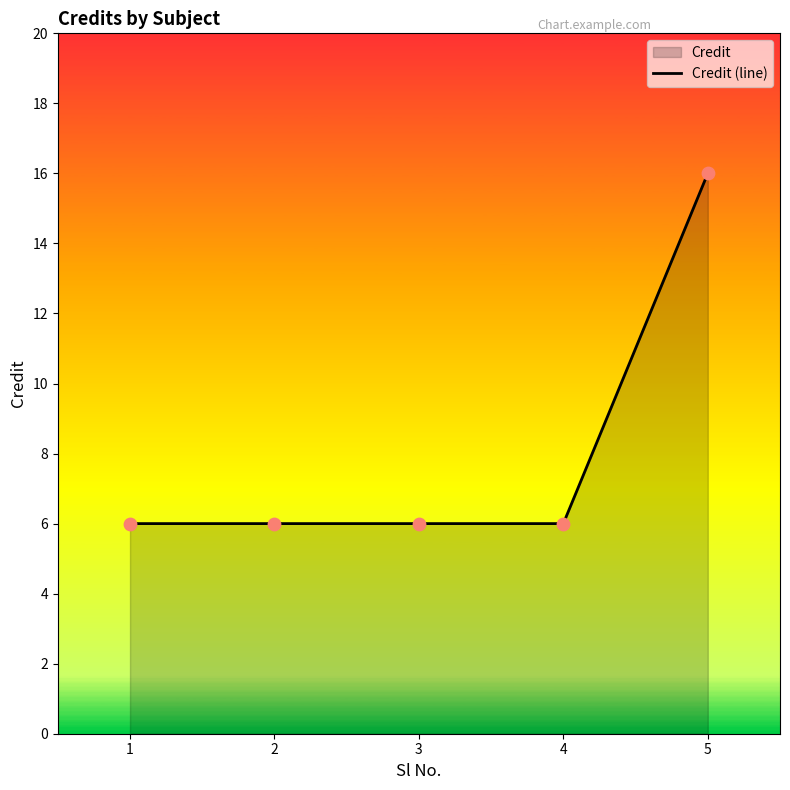

What is the ratio of the value at 2 to the value at 3?

1.0